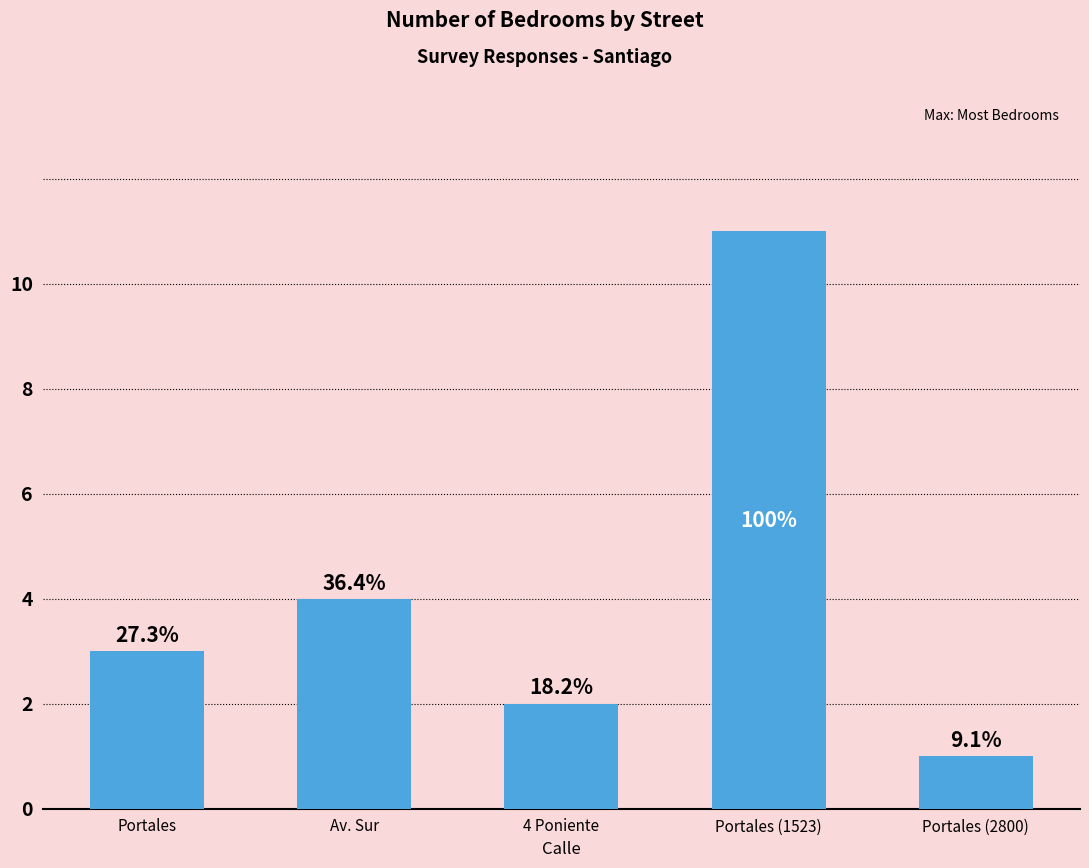

The value at Portales (2800) is 0. True or false?

False